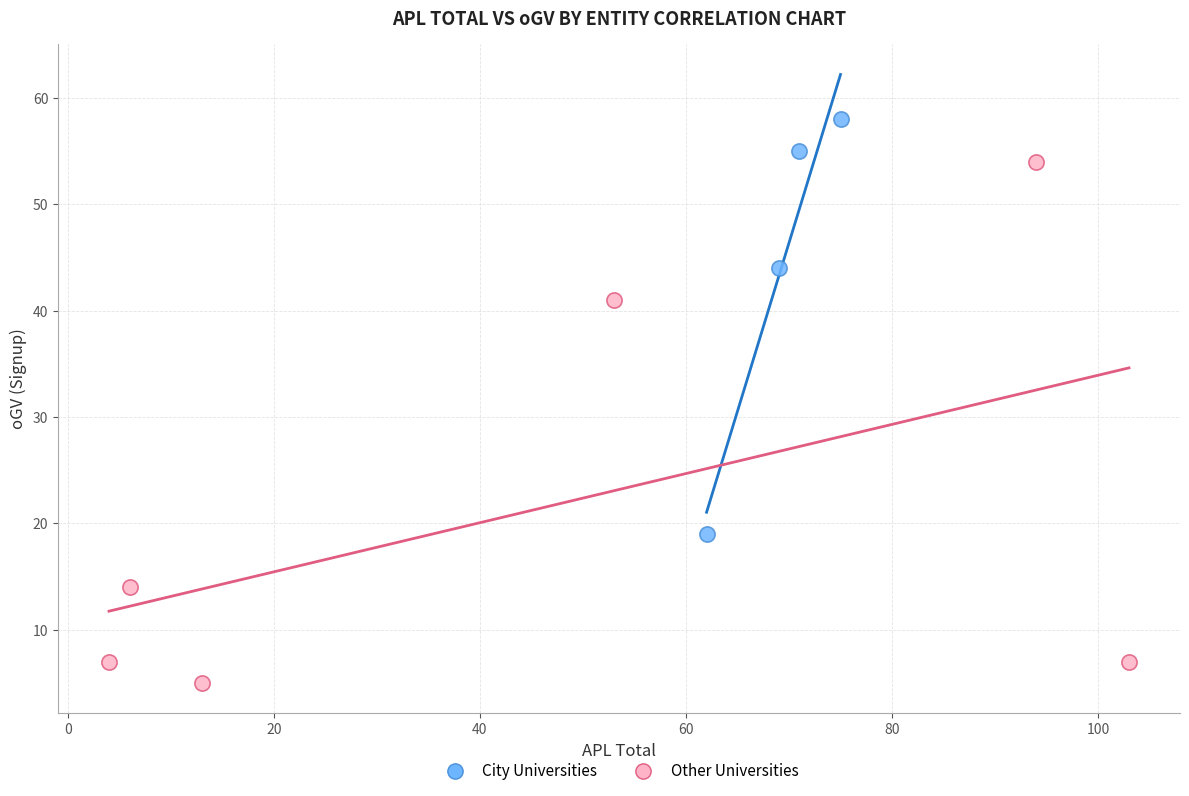

Which series contains the lowest Y value?

Other Universities